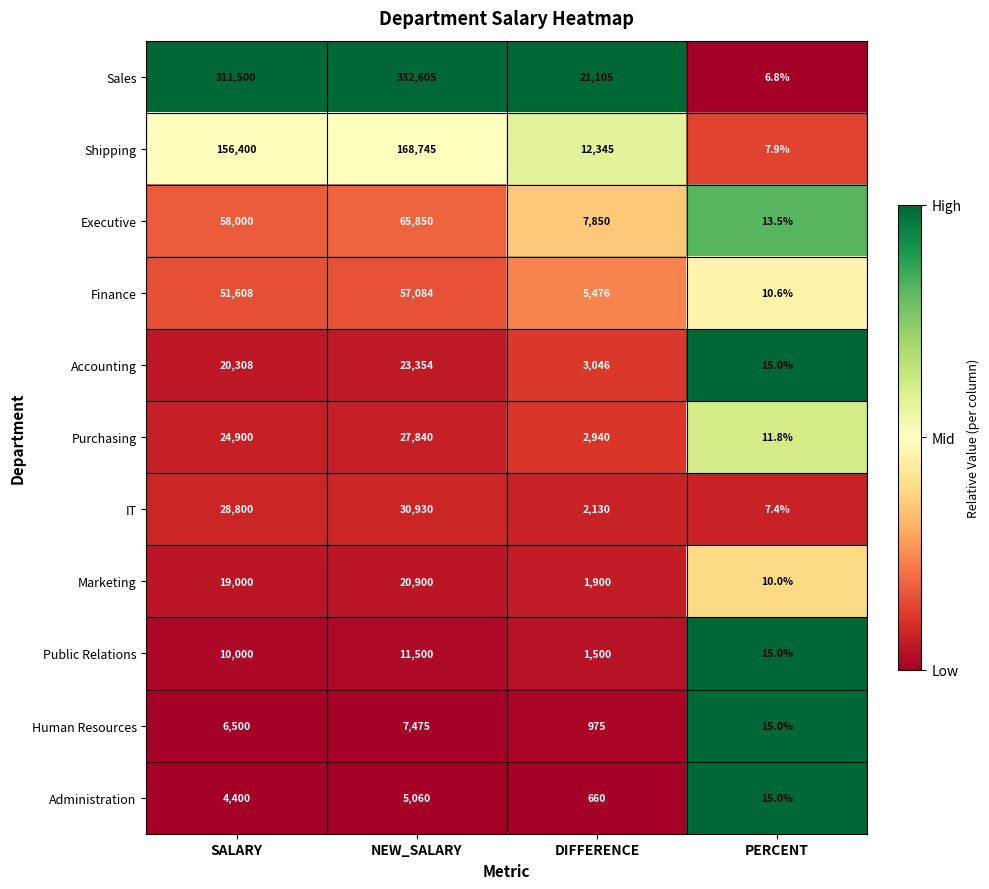

What is the maximum value for Public Relations?

11500.0